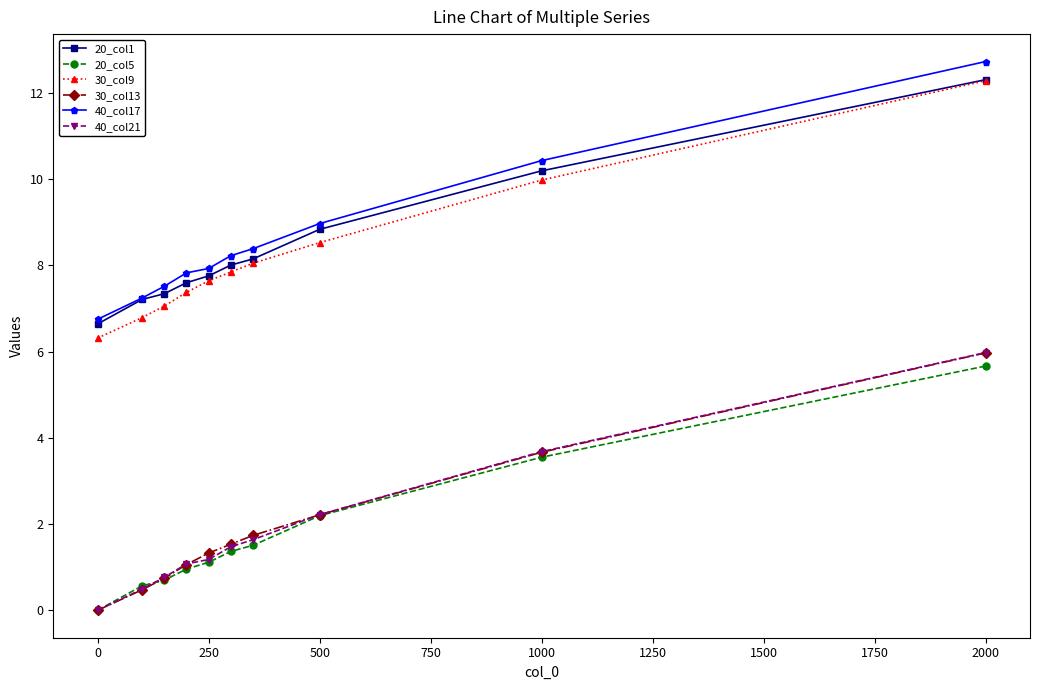

True or false: 20_col5 and 20_col1 intersect in this chart.

False